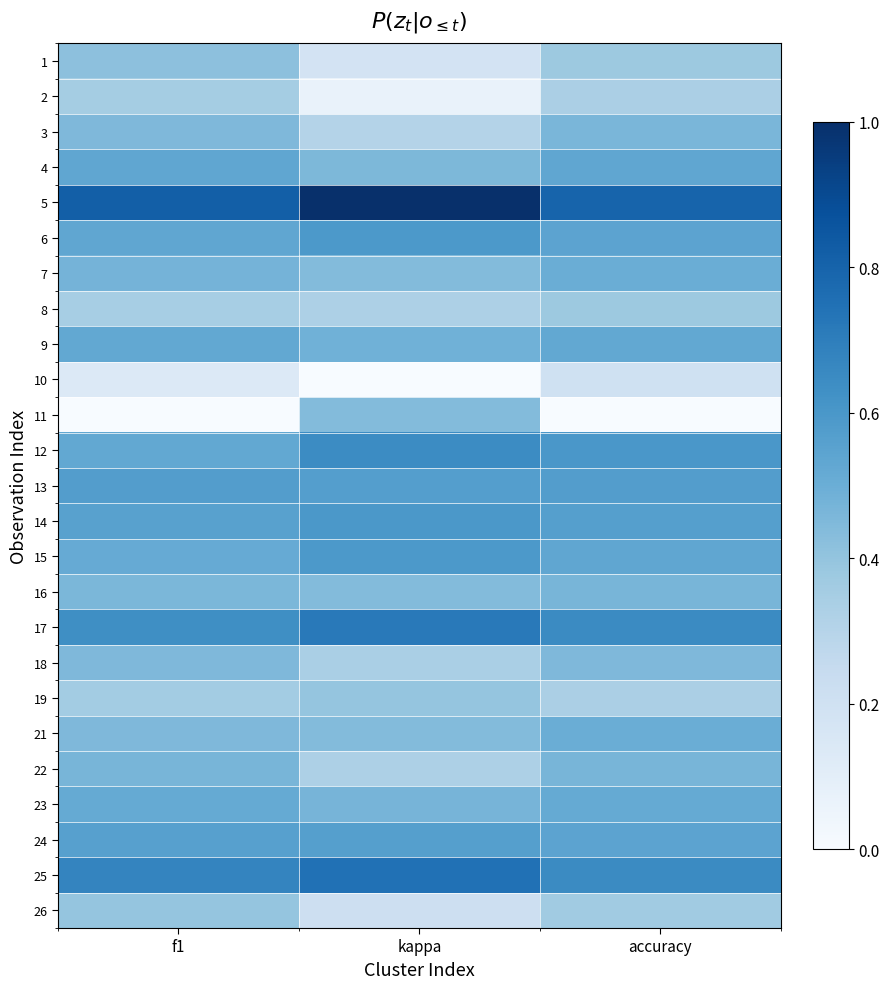

What is the difference between the highest and lowest values at kappa?

1.0